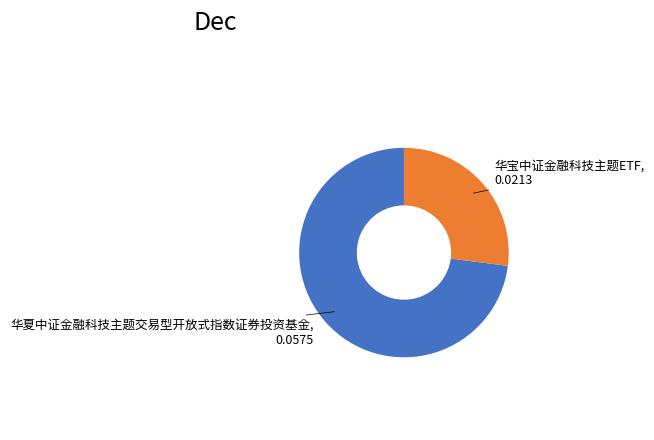

Does any single category account for the majority?

Yes